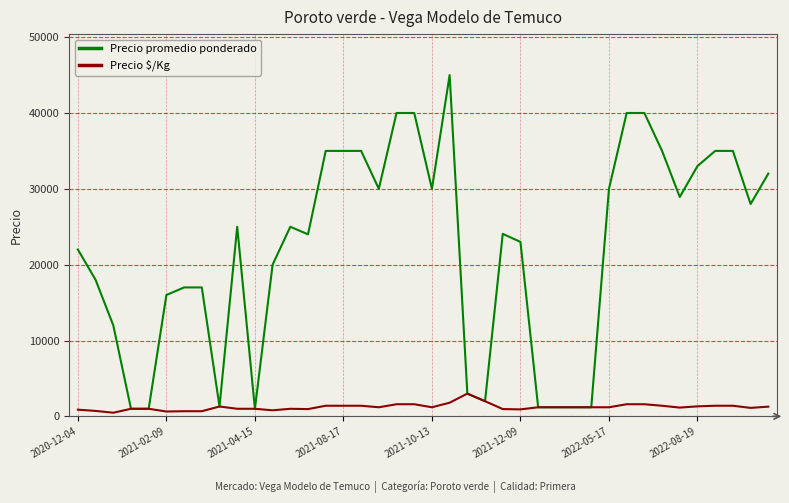

What is the smallest value displayed?

480